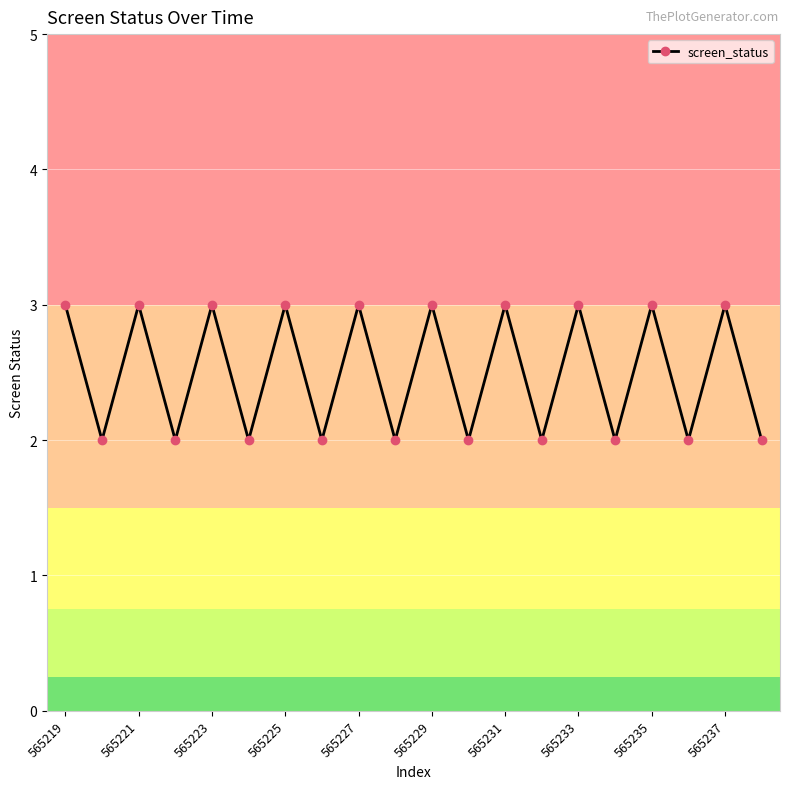

Reading left to right, list all the values displayed in this chart.

3	2	3	2	3	2	3	2	3	2	3	2	3	2	3	2	3	2	3	2